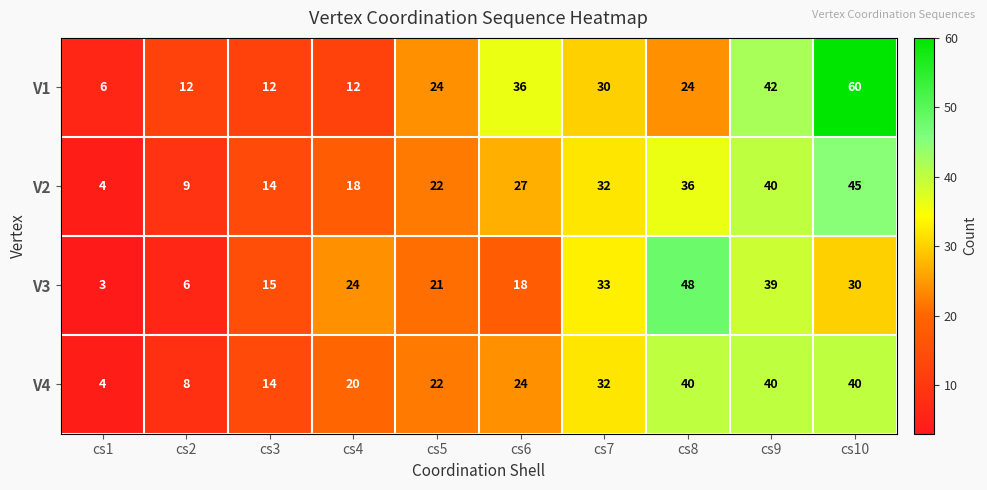

What is the spread (max minus min) of values at cs10?

30